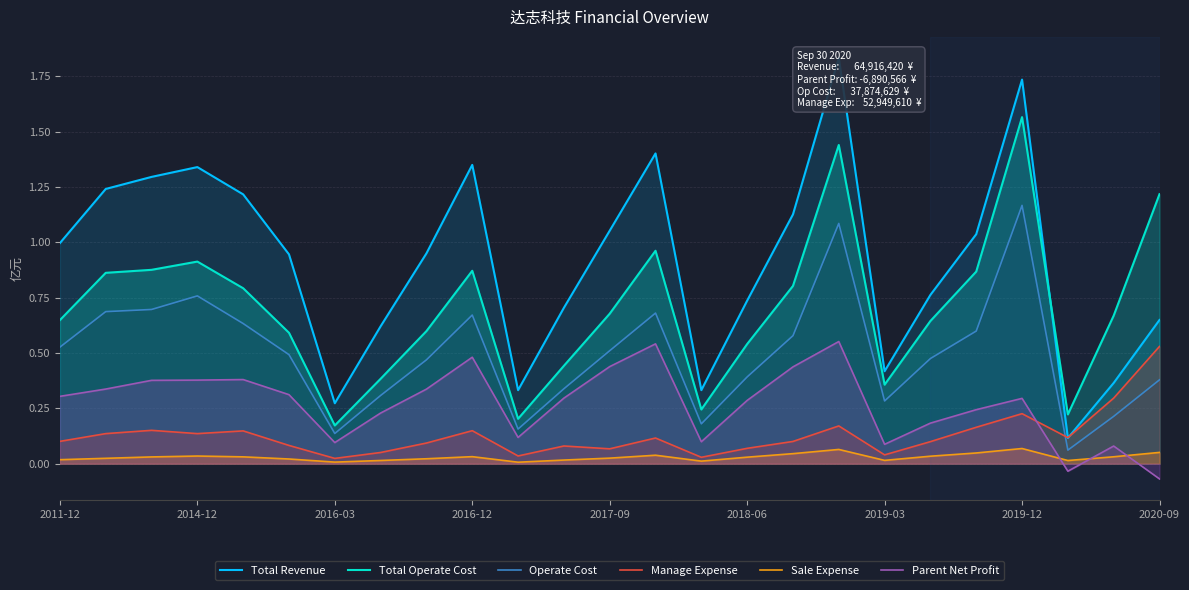

True or false: Operate Cost has a value of 0.6 at 2018-06.

False